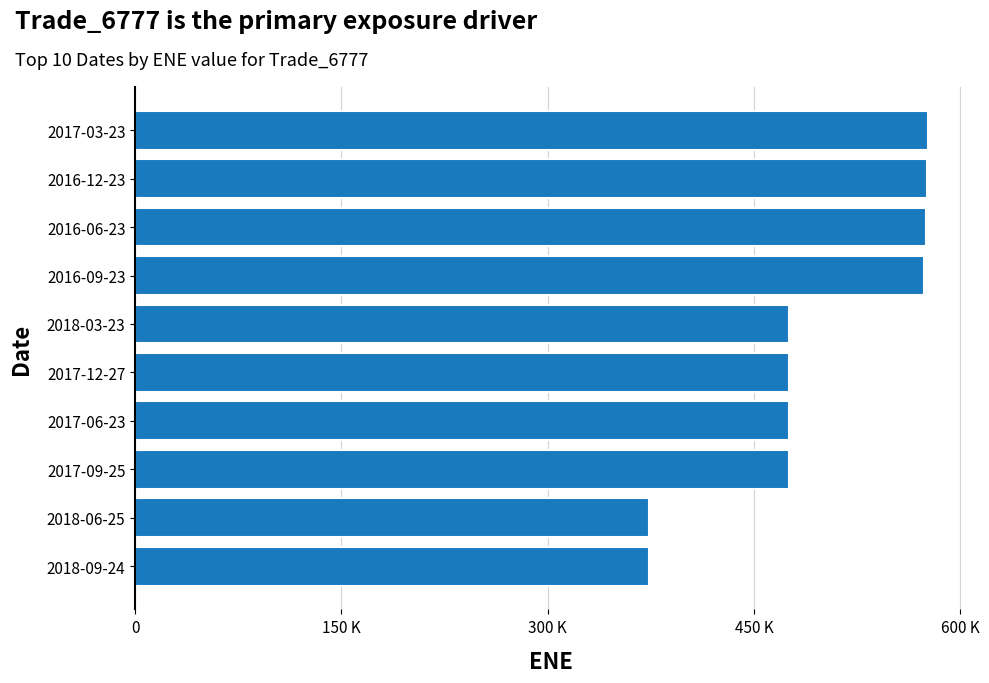

What is the average value?

495162